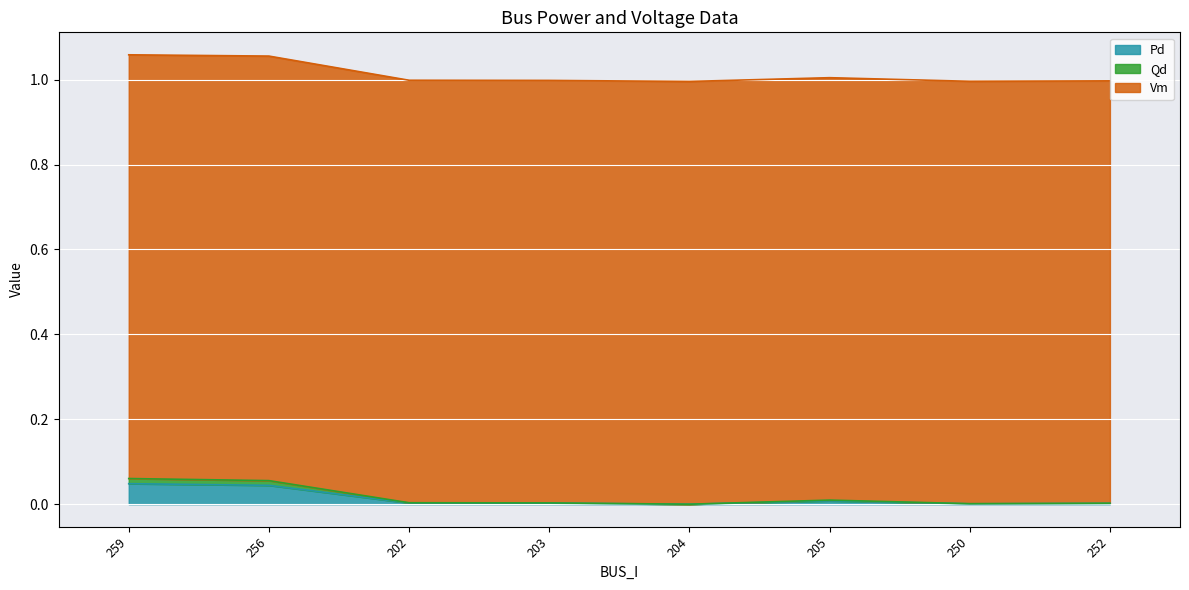

The value of Pd at 203 is 0.0. True or false?

True